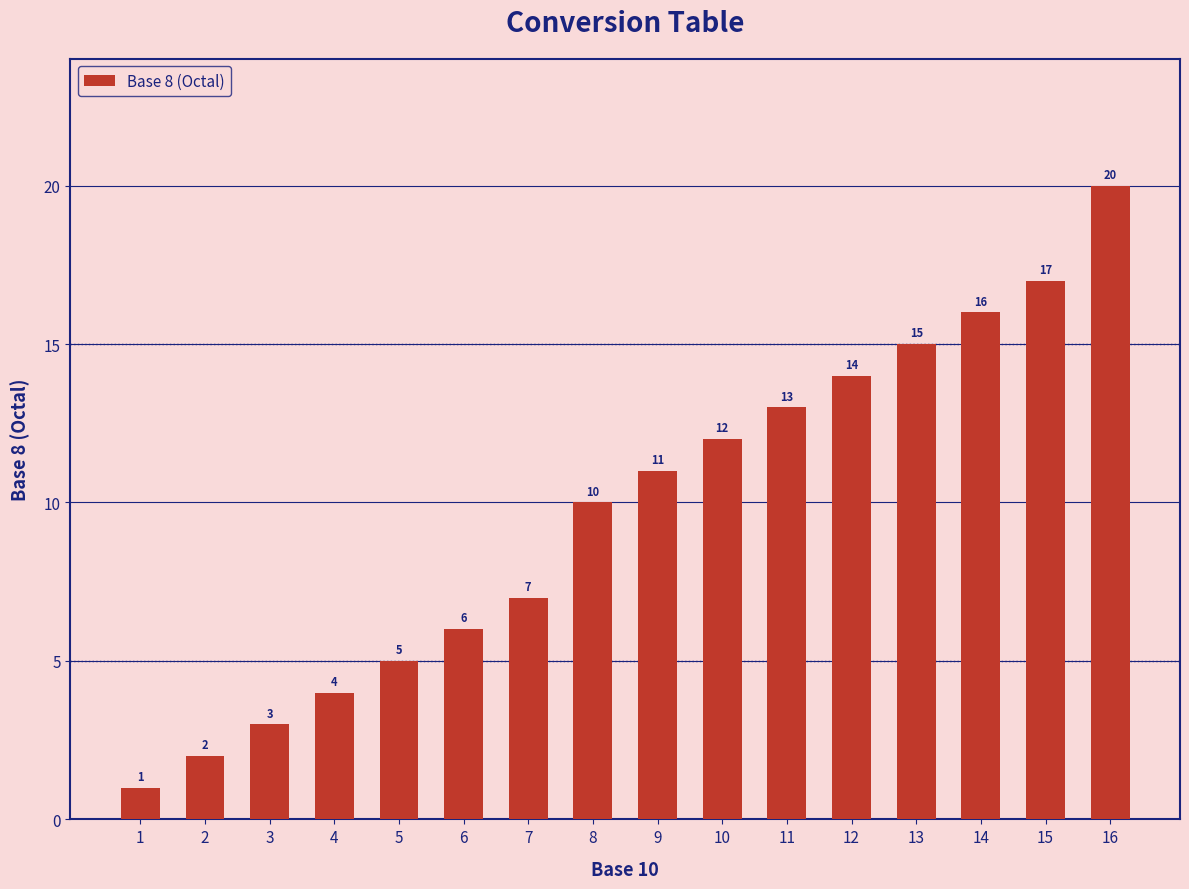

What is the change in value from 8 to 9?

+1